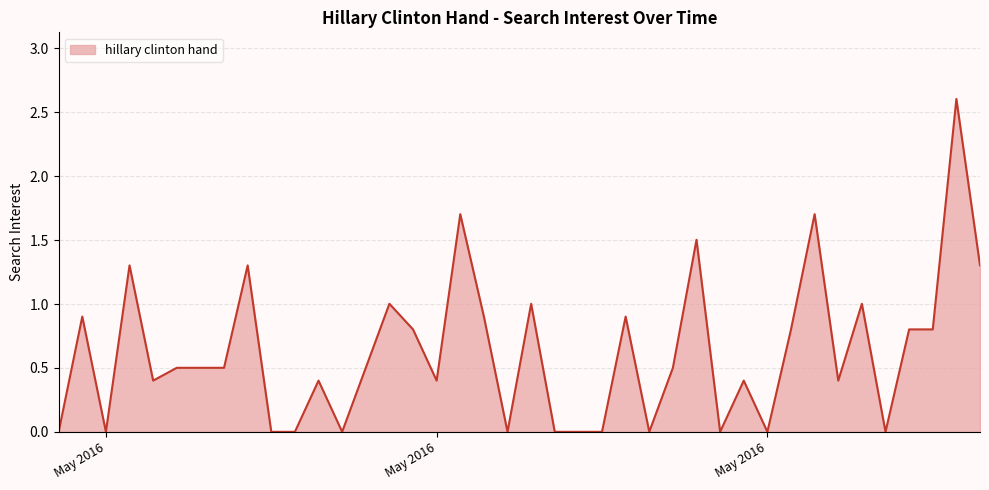

What is the maximum value shown in the chart?

2.6